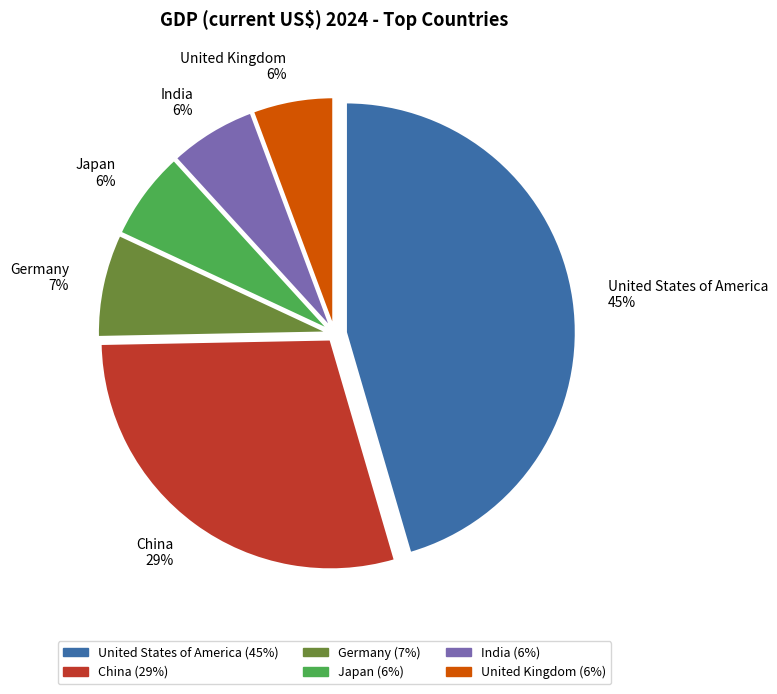

To the nearest percent, what is the average slice percentage?

17%